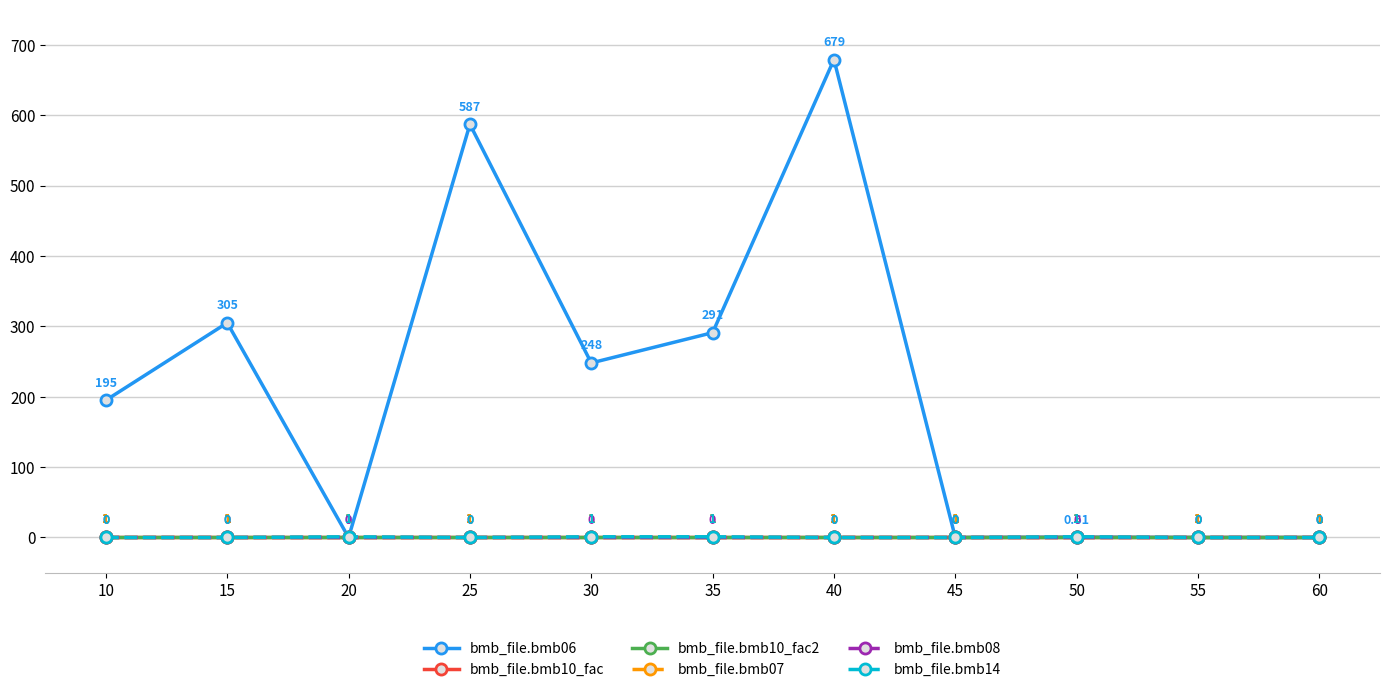

Which series has the largest range (max minus min)?

bmb_file.bmb06